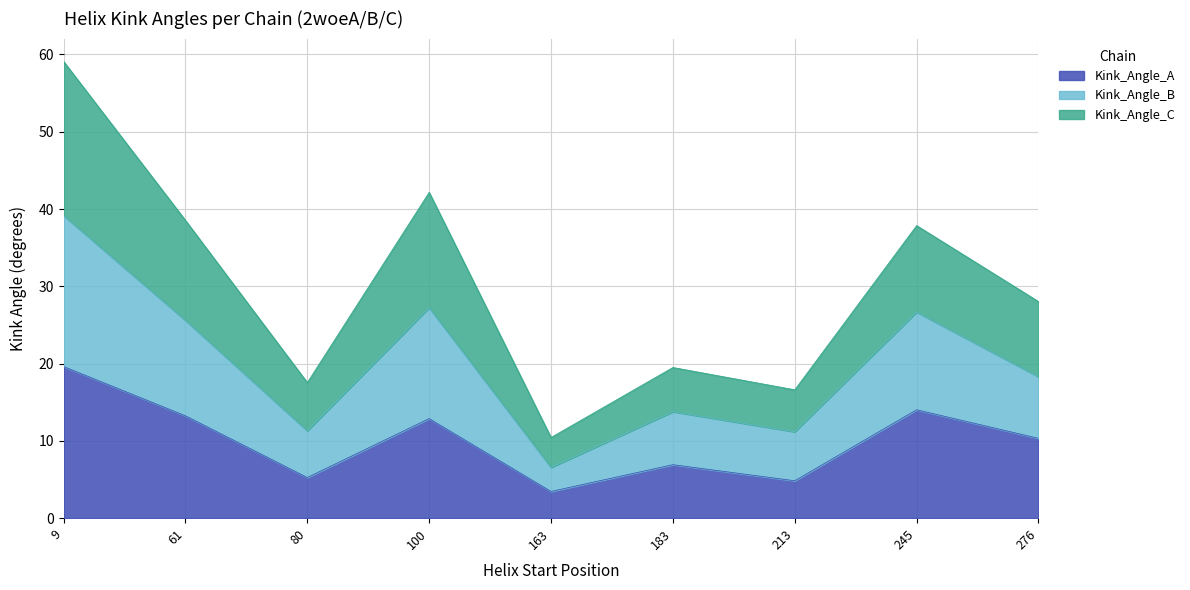

How many interior local valleys does the Kink_Angle_A series have?

3